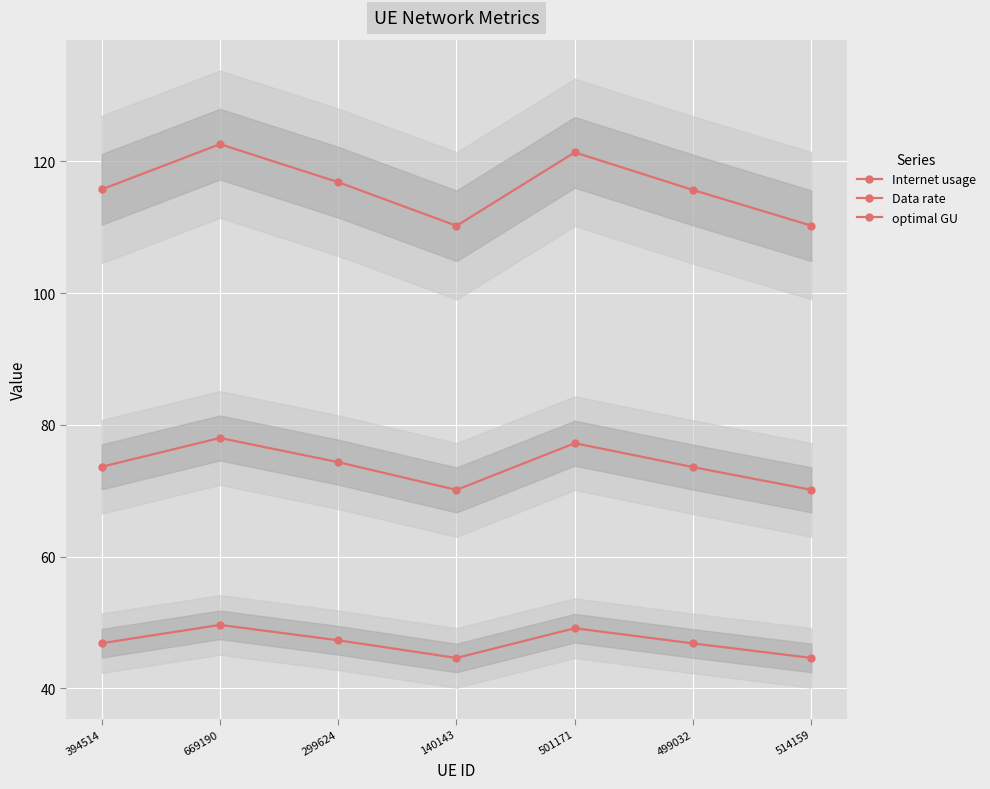

How many categories are shown in the chart?

7